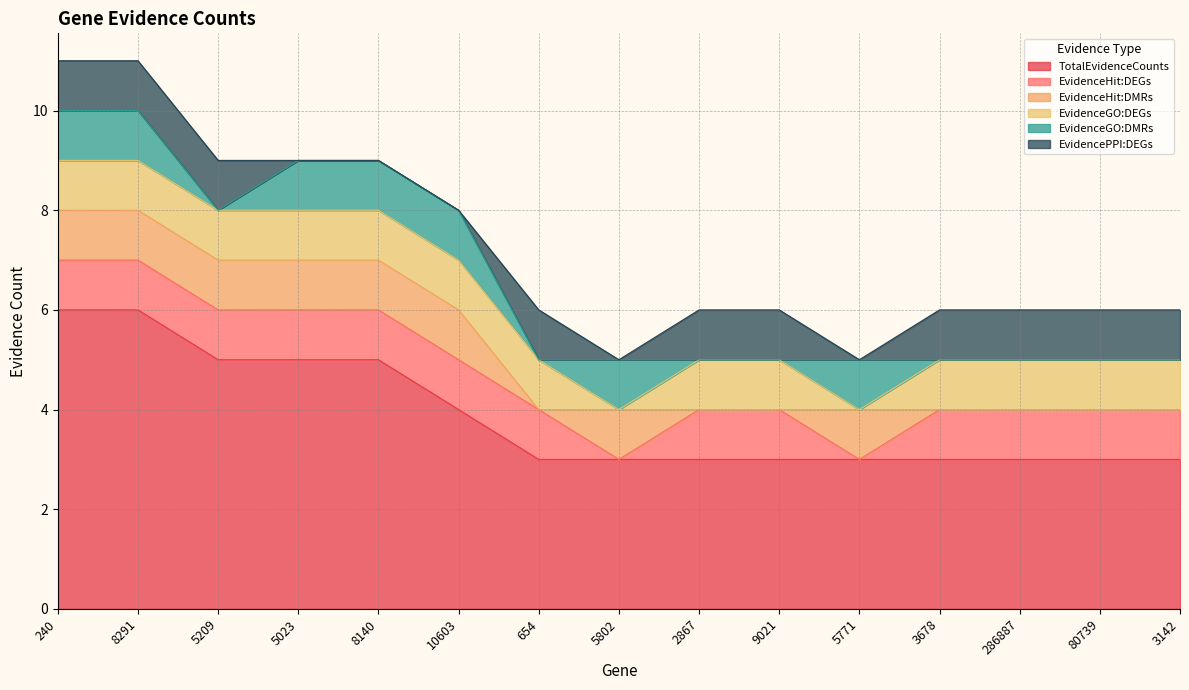

What is the difference between the highest and lowest values at 8291?

5